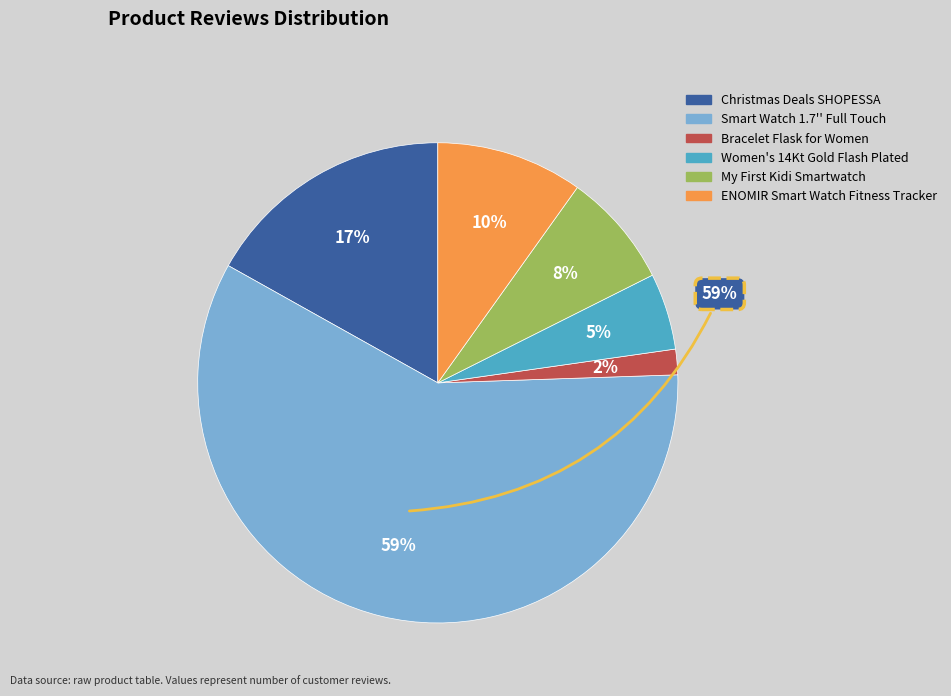

What percentage do Christmas Deals SHOPESSA and Smart Watch 1.7'' Full Touch together represent?

75.5%